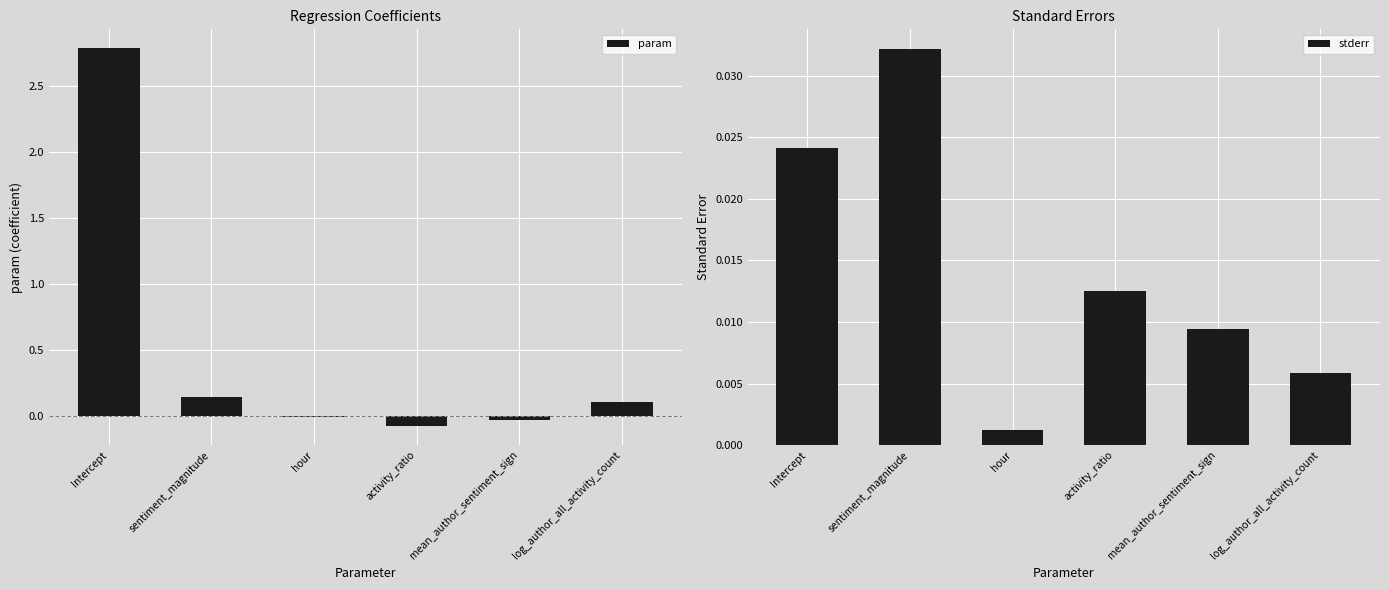

Rank the categories by stderr value from highest to lowest.

sentiment_magnitude, Intercept, activity_ratio, mean_author_sentiment_sign, log_author_all_activity_count, hour